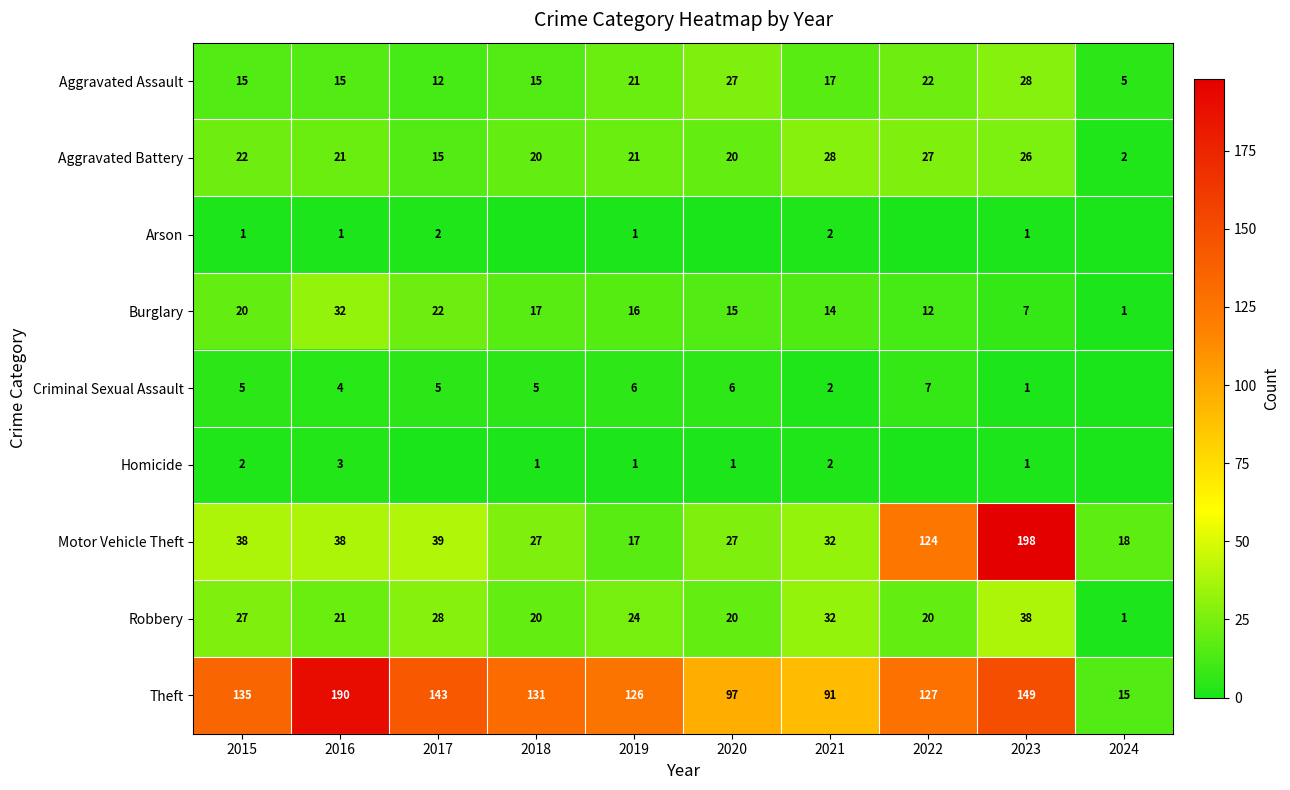

True or false: Theft has a value of 86 at 2019.

False